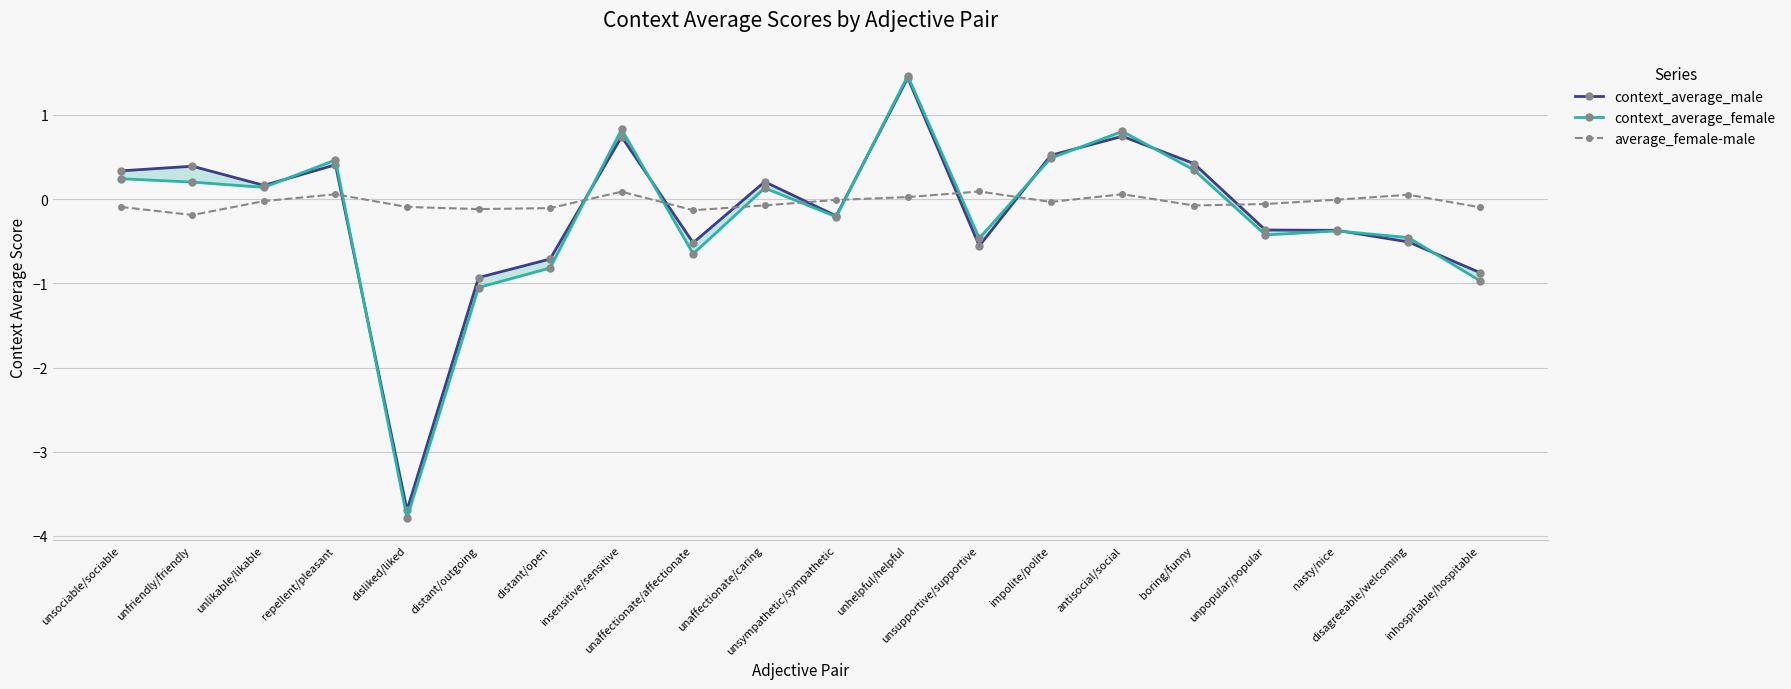

Which category has the lowest value in the context_average_female series?

disliked/liked